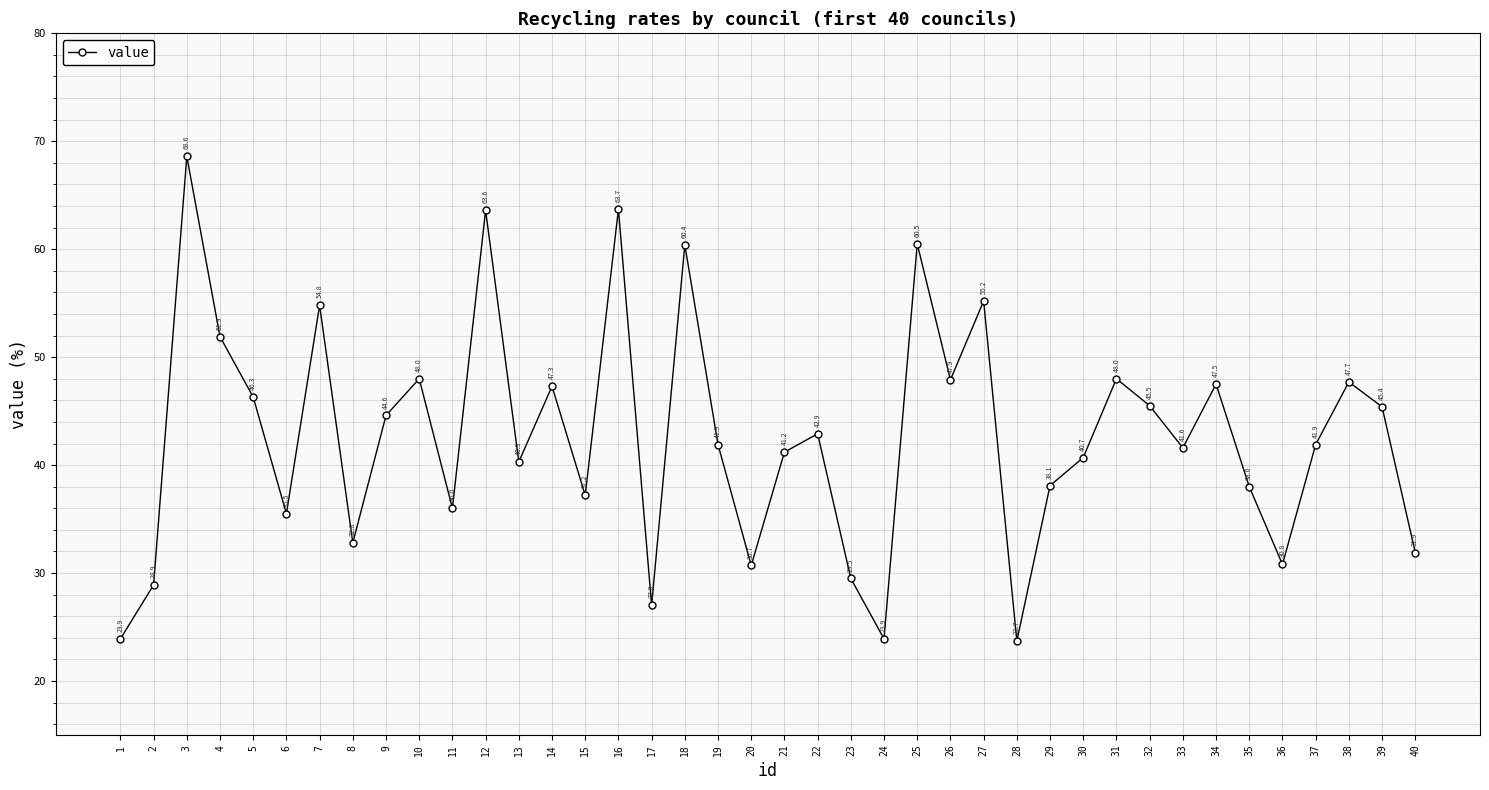

Which has a higher value, 21 or 10?

10